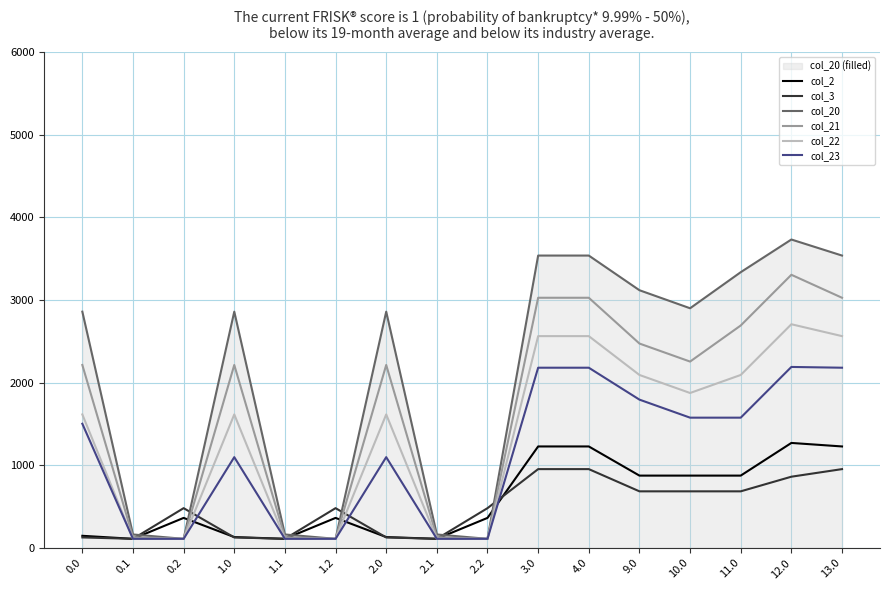

How many data points in col_21 are above 2212?

10